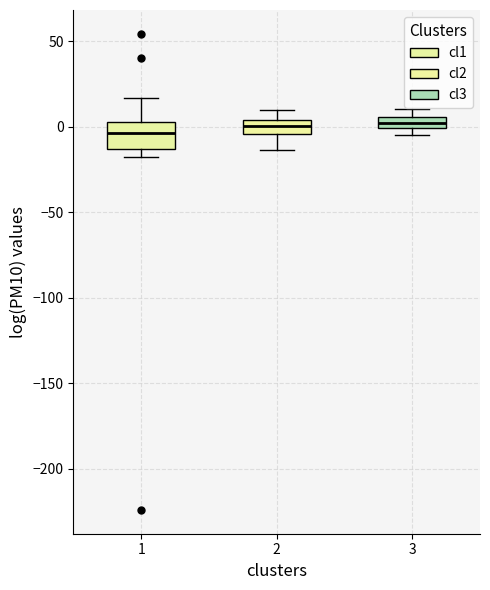

Where does the median line of the box at x = 2 sit on the y-axis? The values are not printed on the chart, so give them approximately, as read against the axis.

0